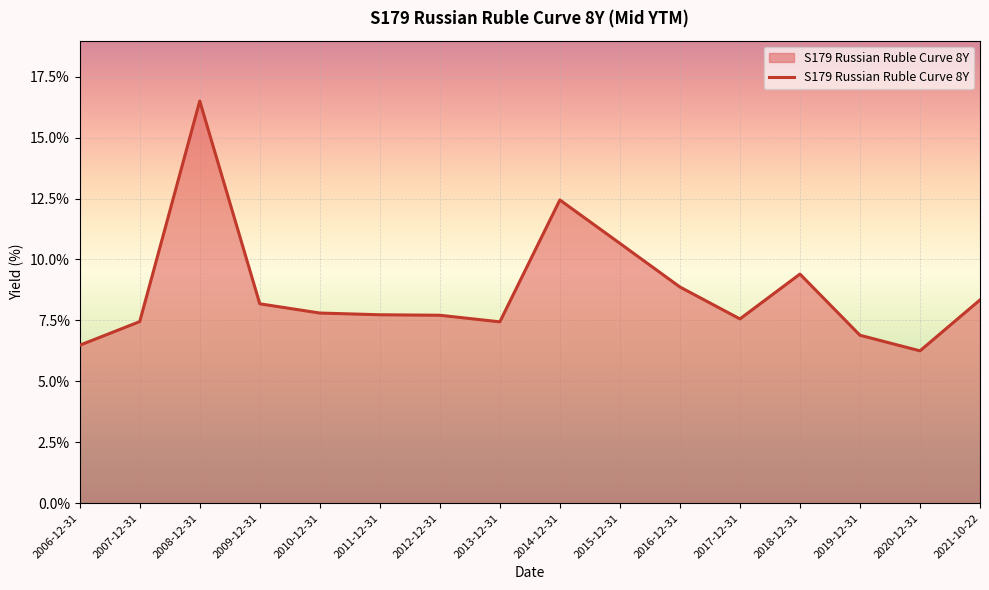

What is the change in value from 2007-12-31 to 2019-12-31?

-0.6